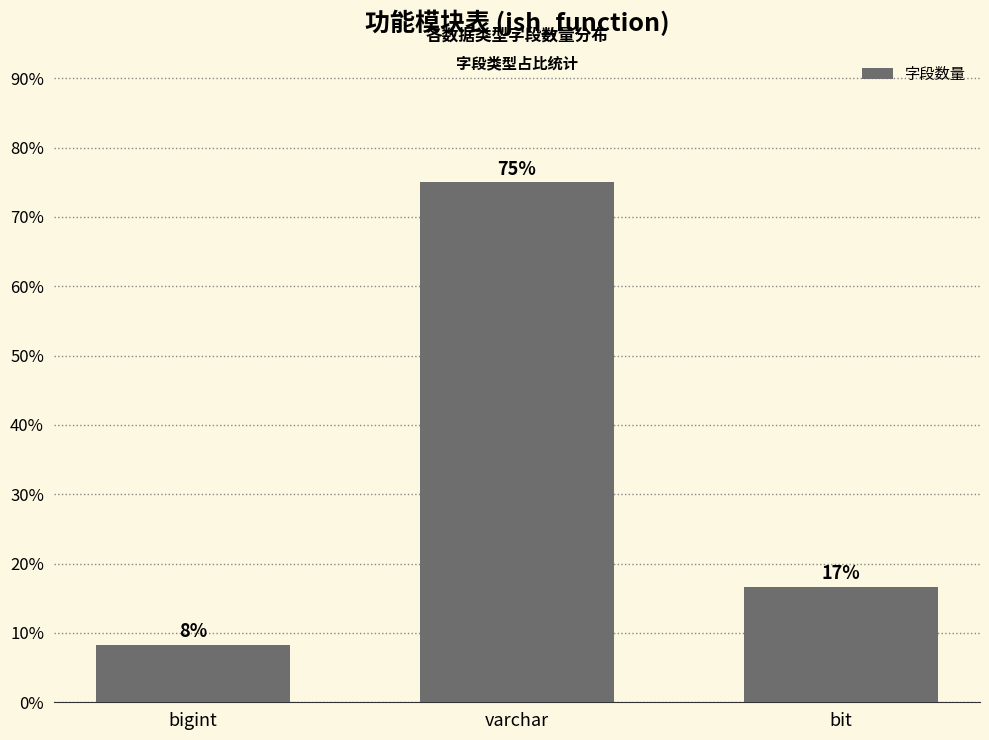

What is the value of the 3rd bar from the left?

0.2